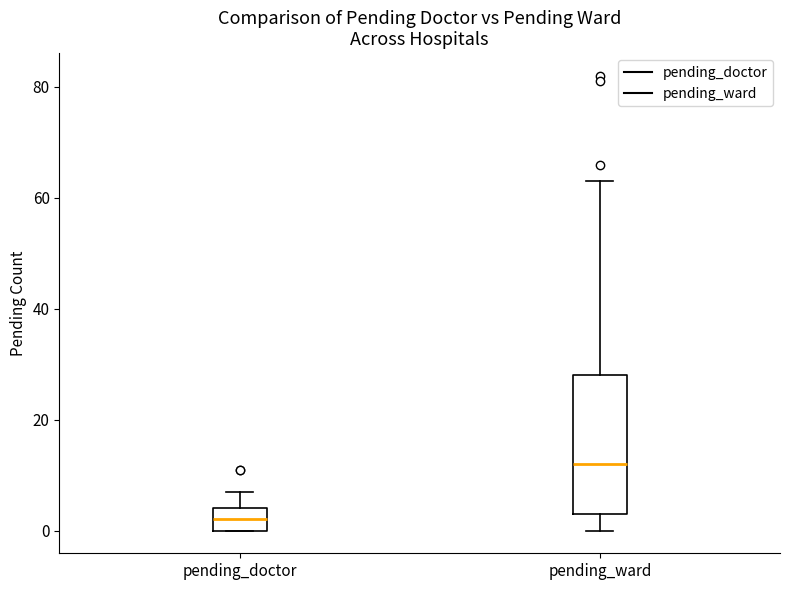

Which box's median line is the lowest?

pending_doctor